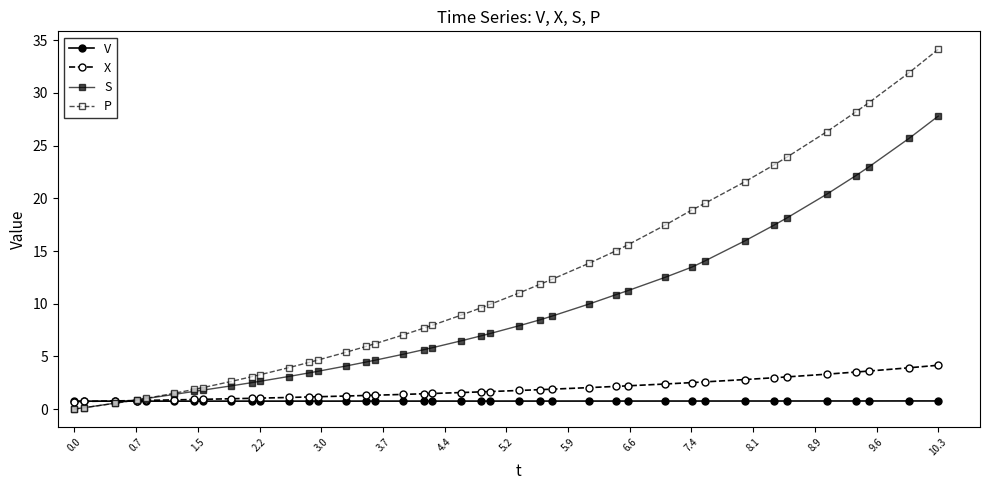

Which series has the widest spread of values?

P